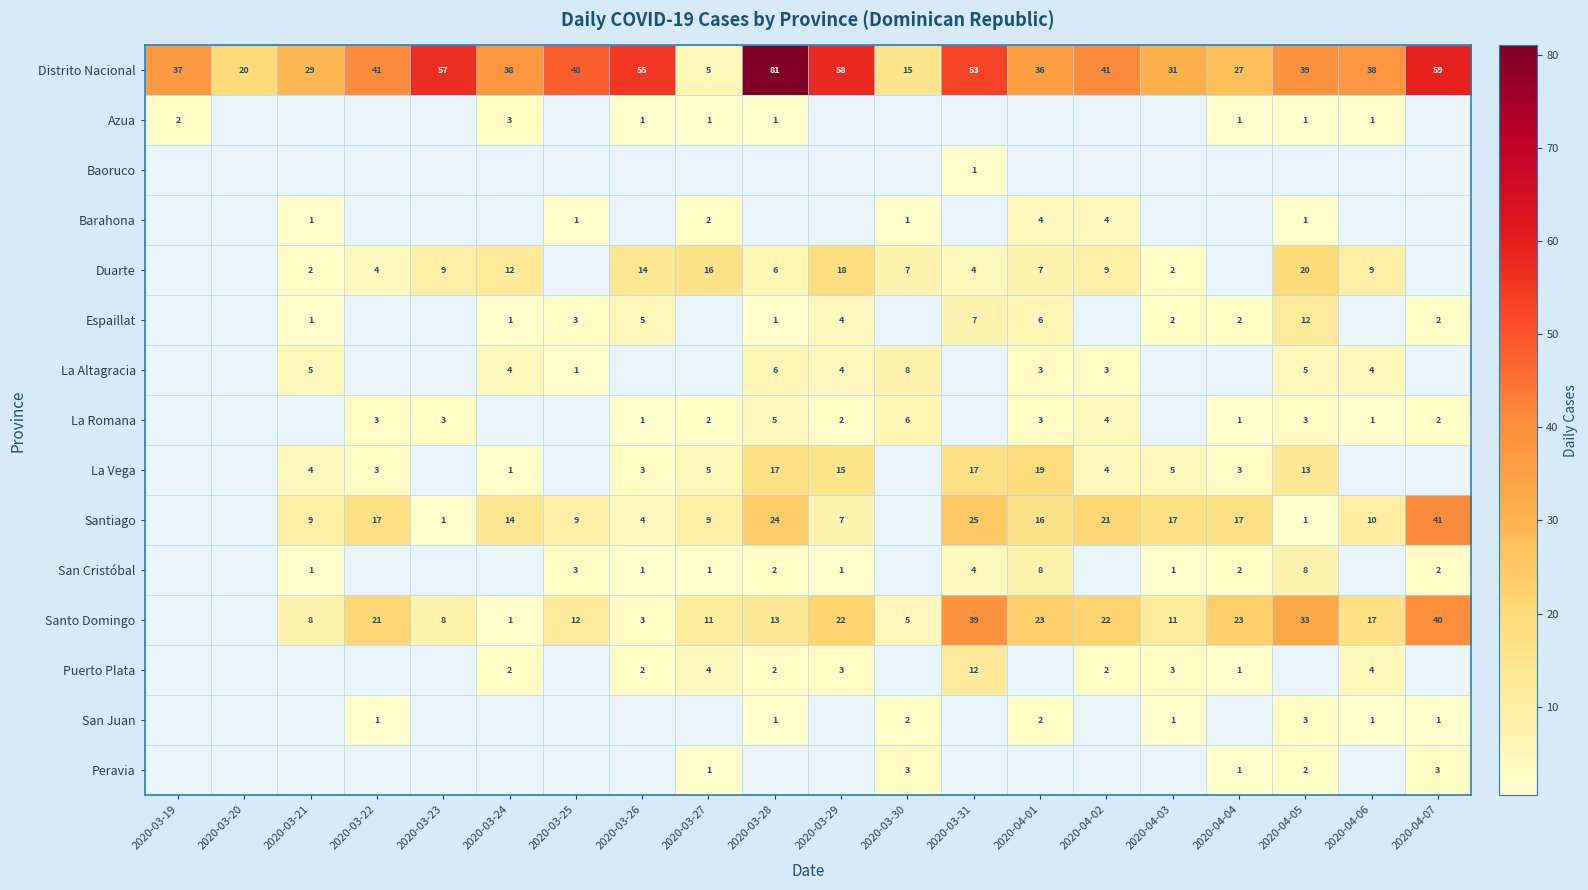

At which label does Distrito Nacional first exceed 39?

2020-03-22